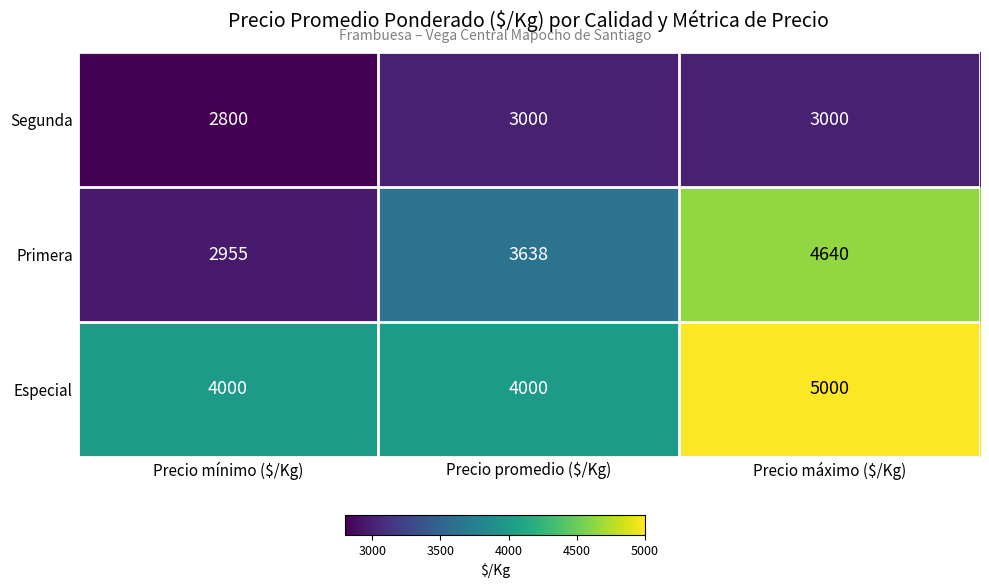

The Especial series shows 4000 at Precio promedio ($/Kg). True or false?

True